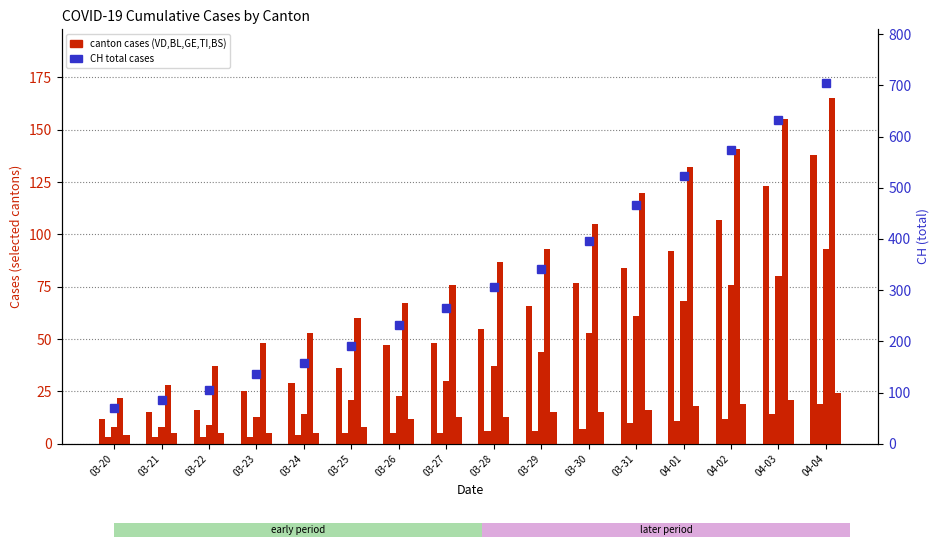

What is the approximate value of BL at 04-04, to the nearest 5?

20